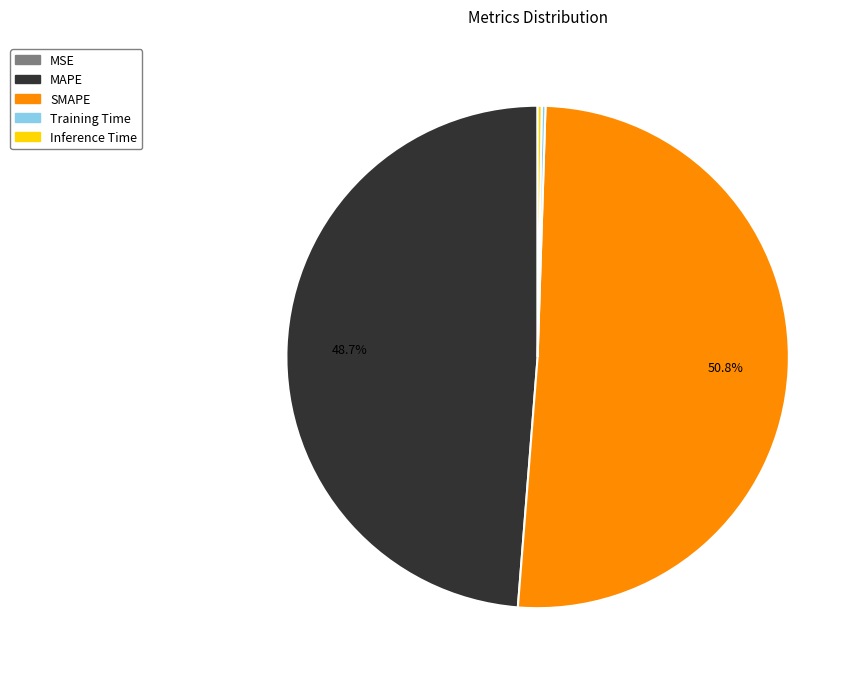

To the nearest percent, what is the difference between the largest and smallest slice percentages?

51%